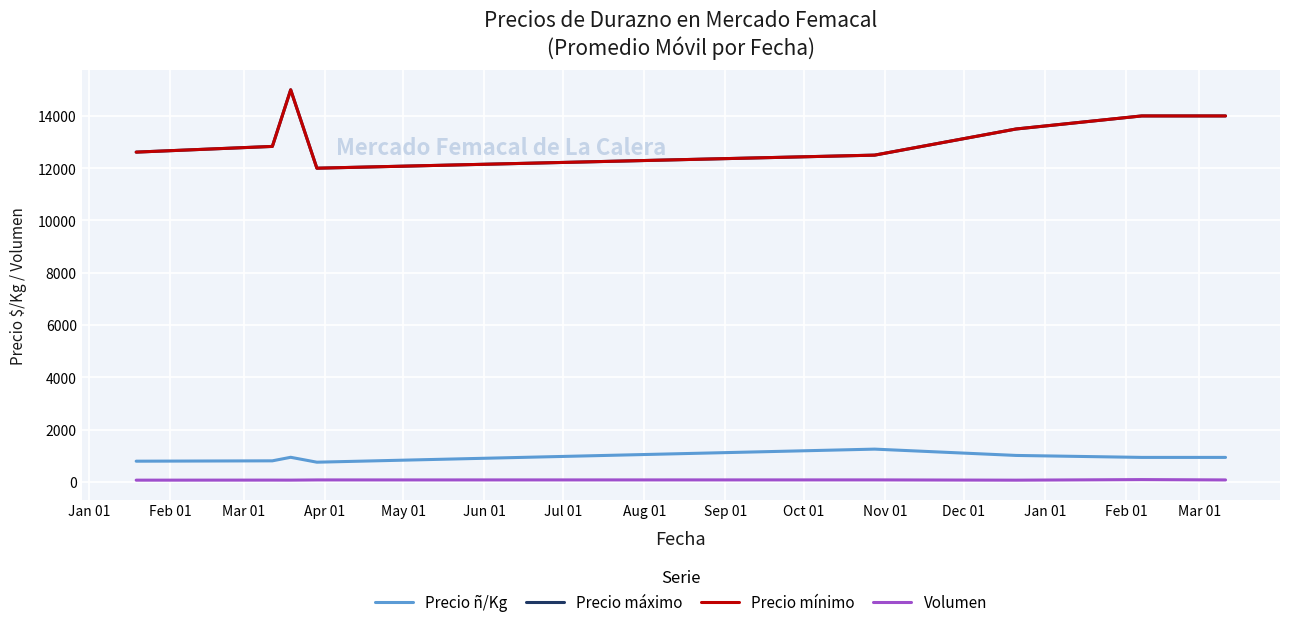

What is the label of the 7th point from the right?

Feb 01